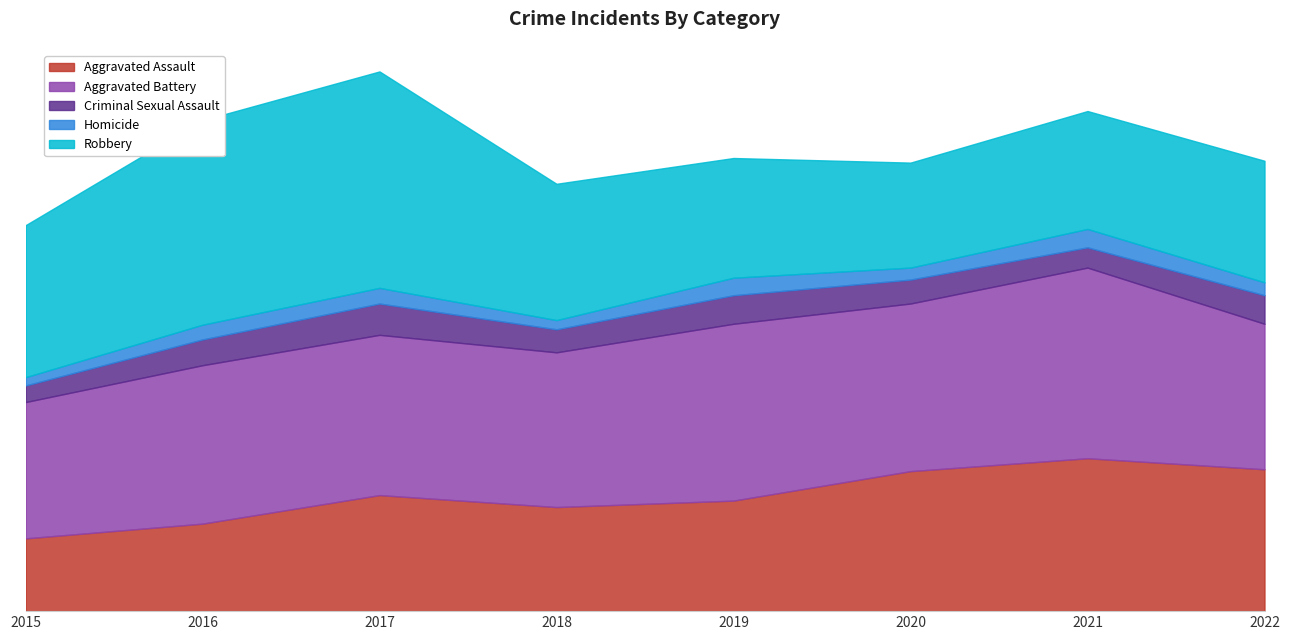

The Homicide series shows 13 at 2020. True or false?

True